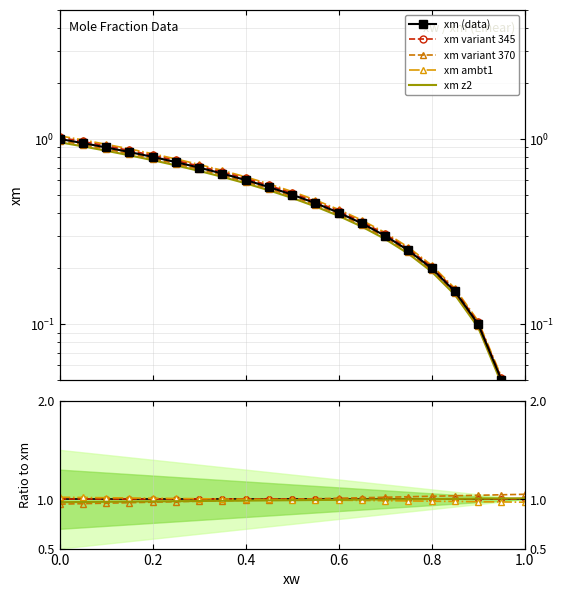

True or false: xw and xm cross at least once.

False